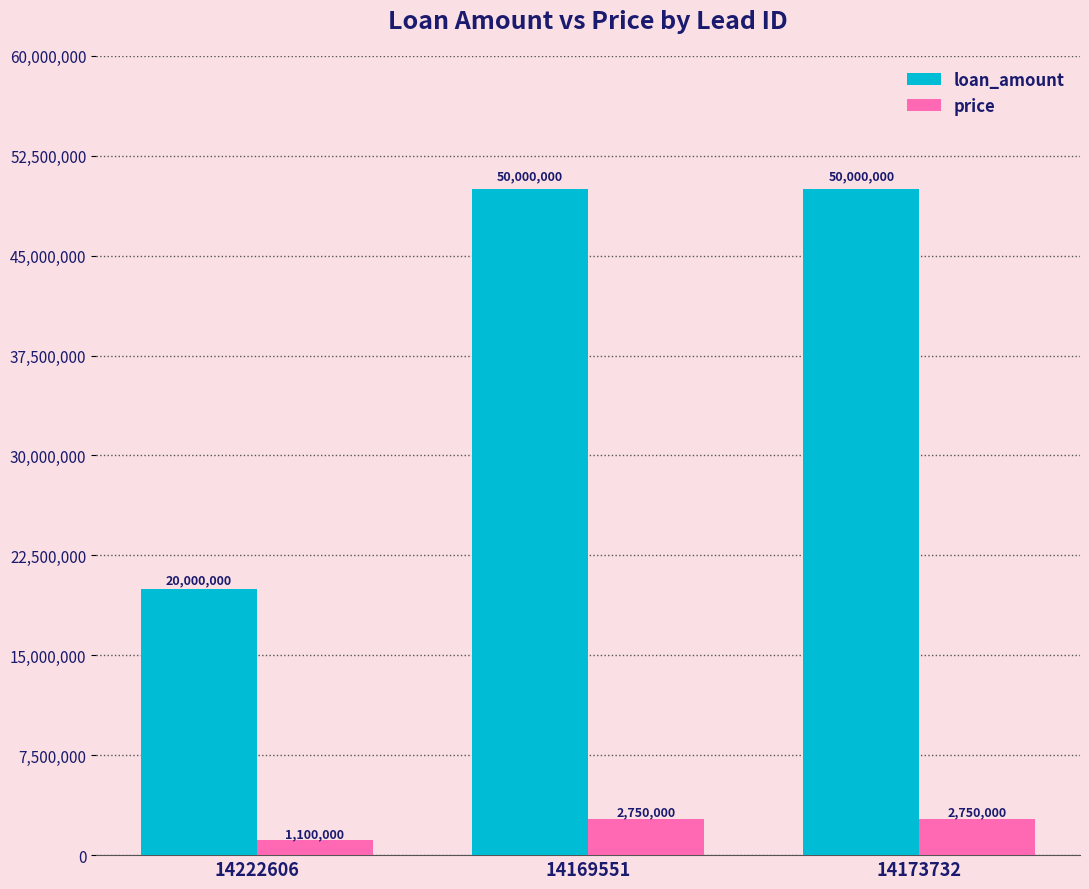

List the series in order of their overall mean, highest first.

loan_amount, price